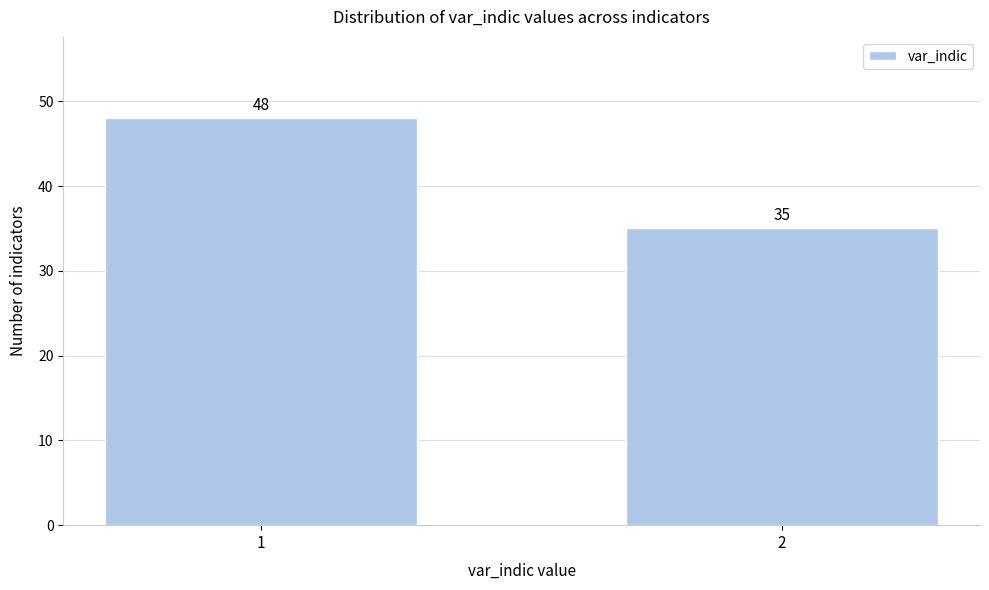

Reading left to right, extract all data points from this chart.

1=48	2=35